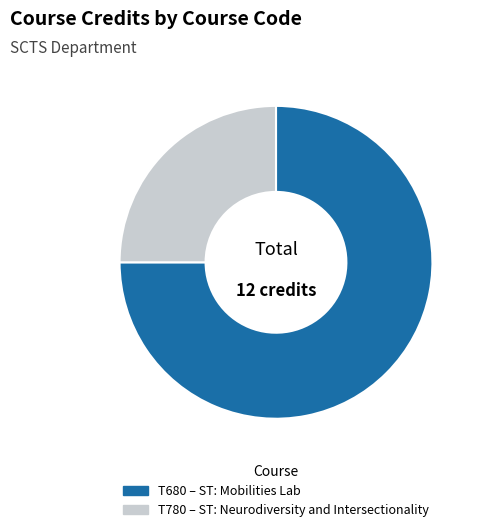

Rank the categories by value from lowest to highest.

T780, T680